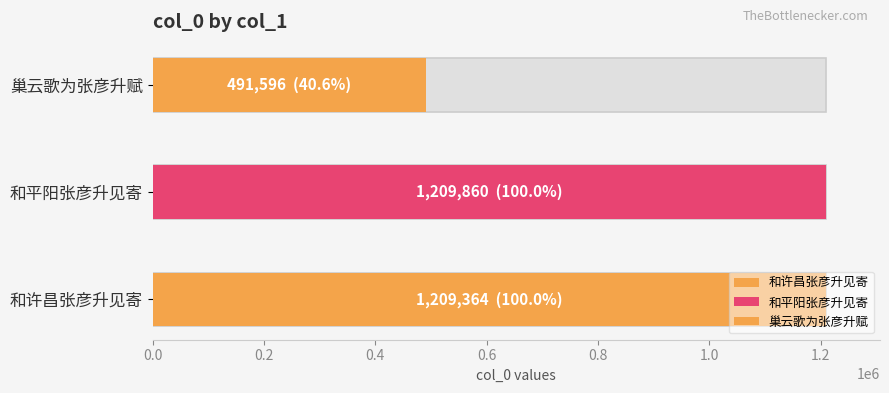

What value does the data have at 巢云歌为张彦升赋?

491596